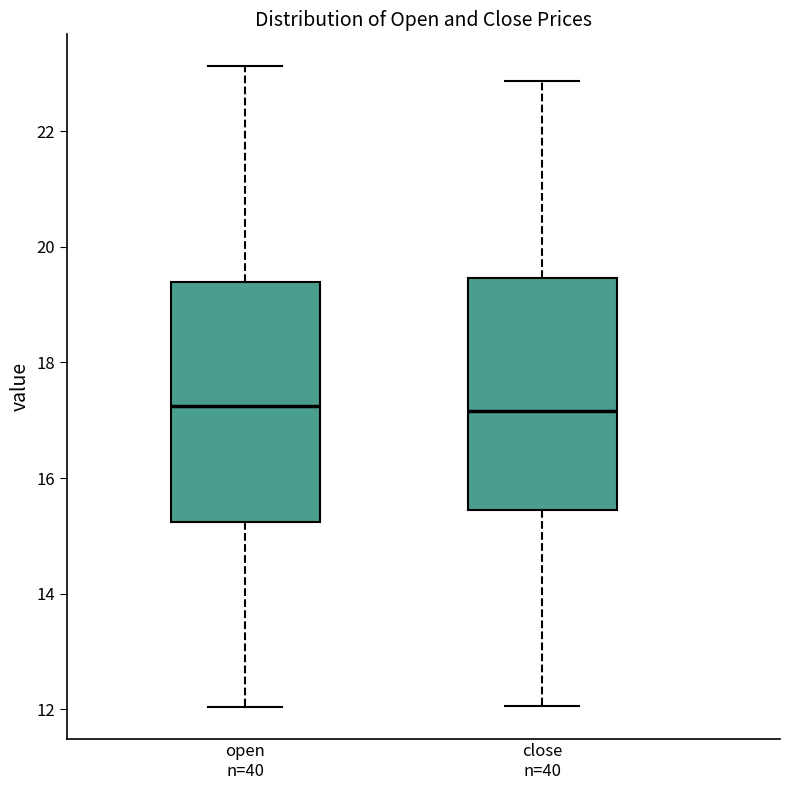

Where is the upper edge of the box for open n=40 on the y-axis? The values are not printed on the chart, so give them approximately, as read against the axis.

19.4